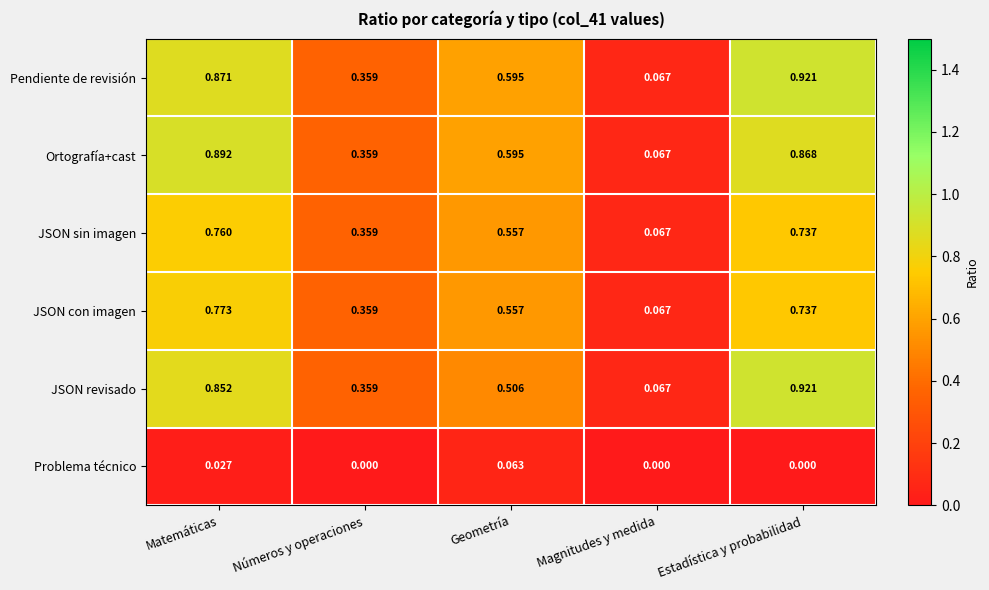

Where is Ortografía+cast nearest to the value 0?

Magnitudes y medida